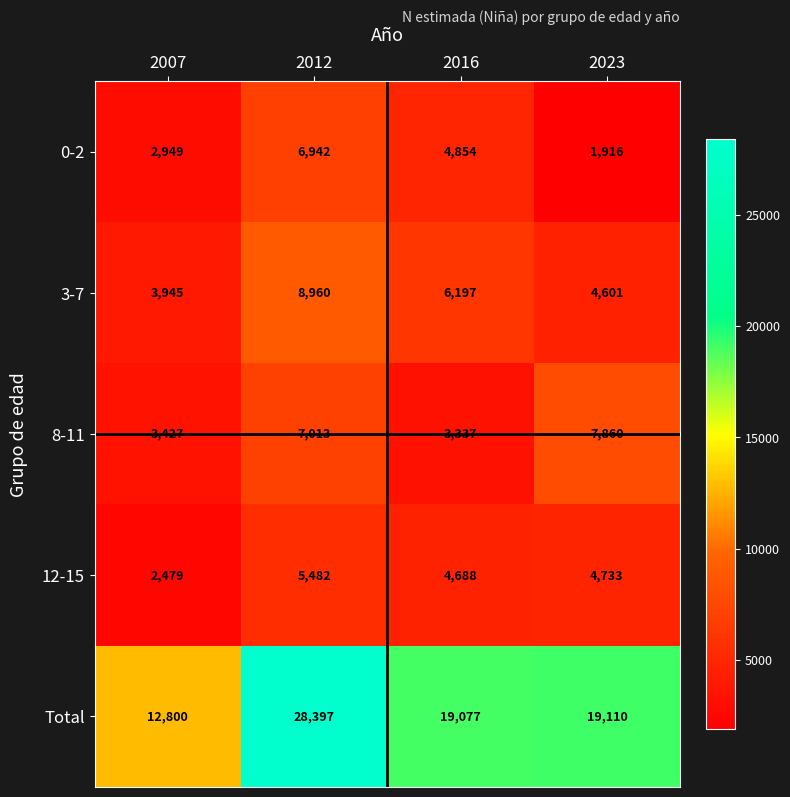

At which category does the chart reach its peak across all series?

2012